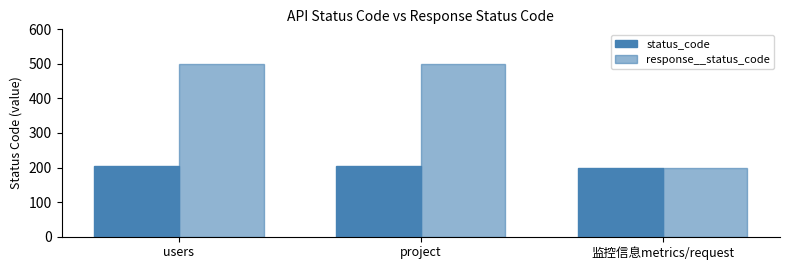

Does the chart contain any negative values?

No